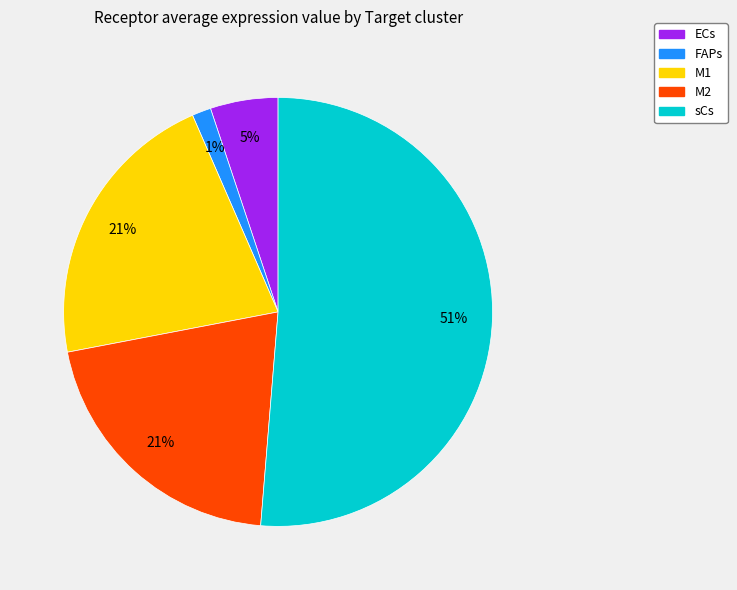

To the nearest percent, what is the average slice percentage?

20%